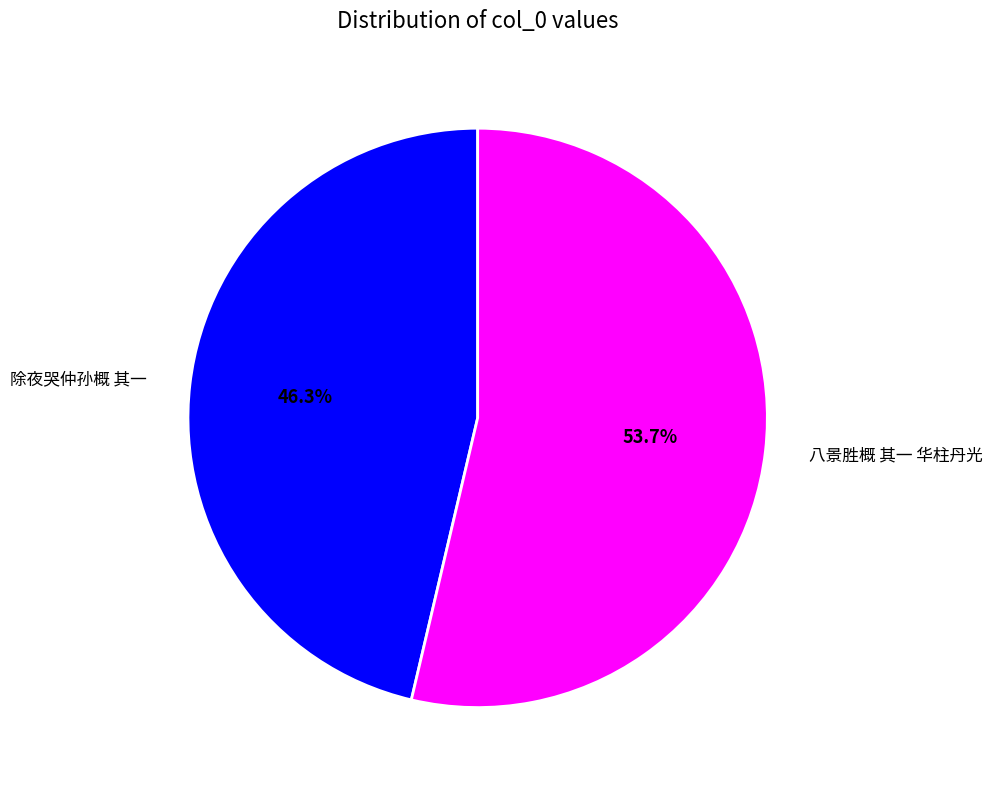

Does any single category account for the majority?

Yes